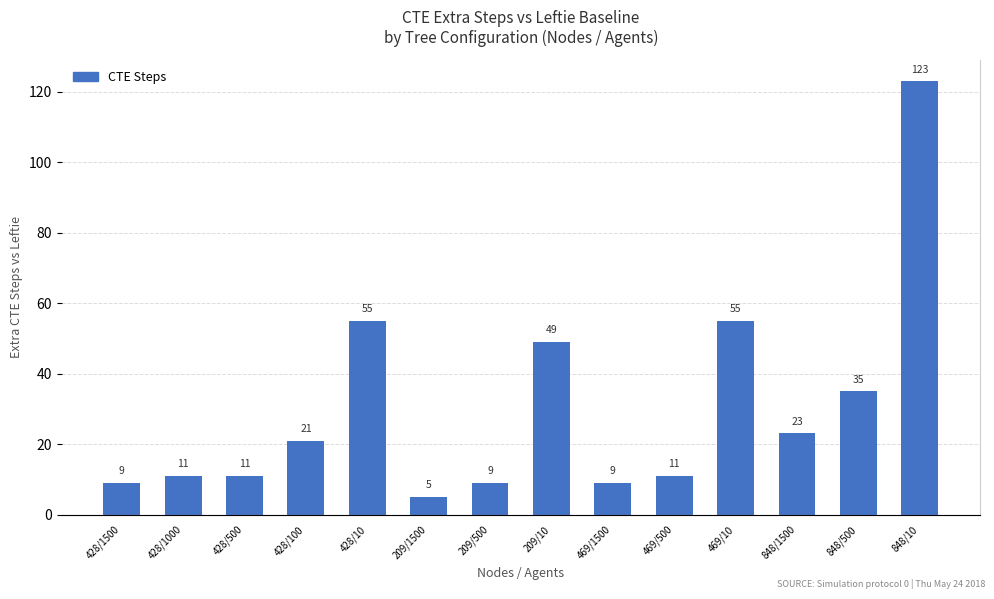

Which has a higher value, 469/500 or 848/10?

848/10